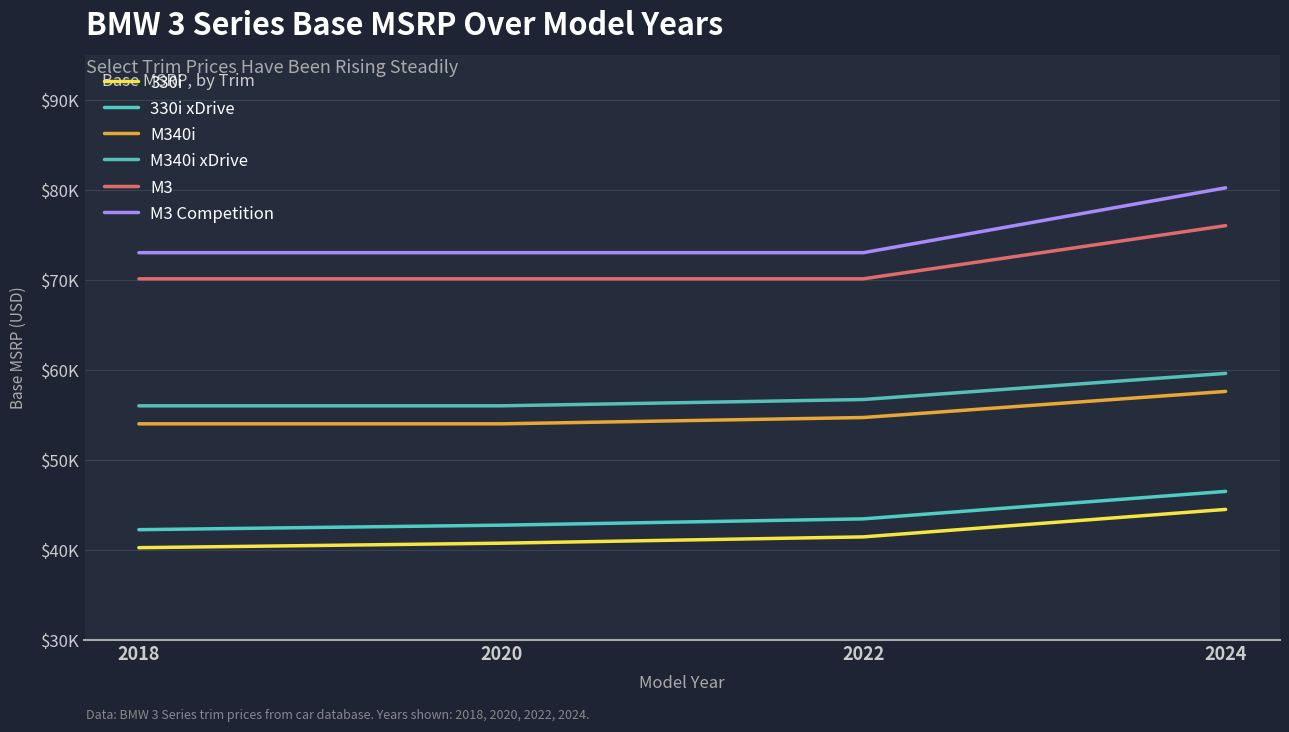

Rank the series by their maximum value, from lowest to highest.

330i, 330i xDrive, M340i, M340i xDrive, M3, M3 Competition